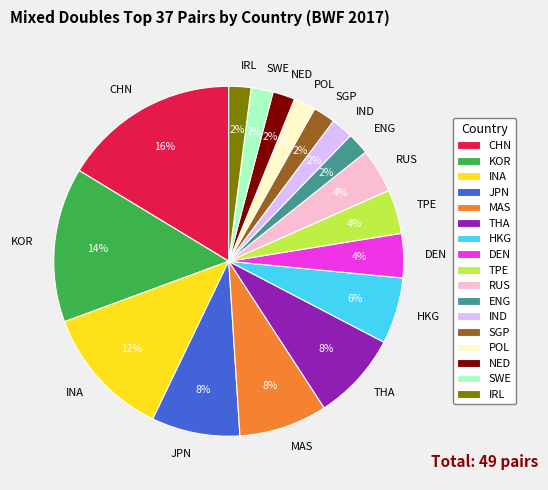

How many segments does this pie chart have?

17